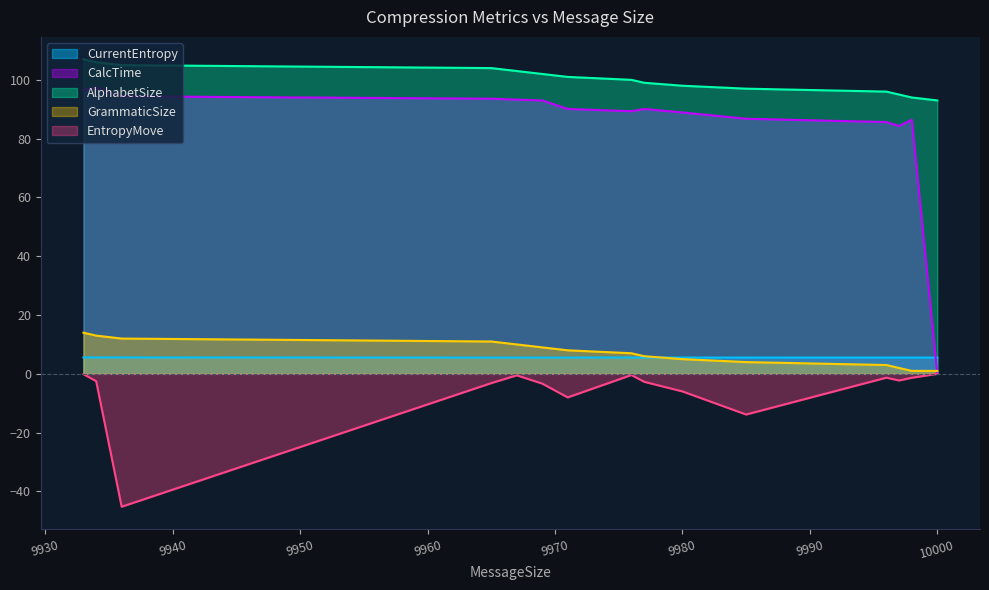

List the labels in order of GrammaticSize value, smallest first.

10000, 9998, 9997, 9996, 9985, 9980, 9977, 9976, 9971, 9969, 9967, 9965, 9936, 9934, 9933